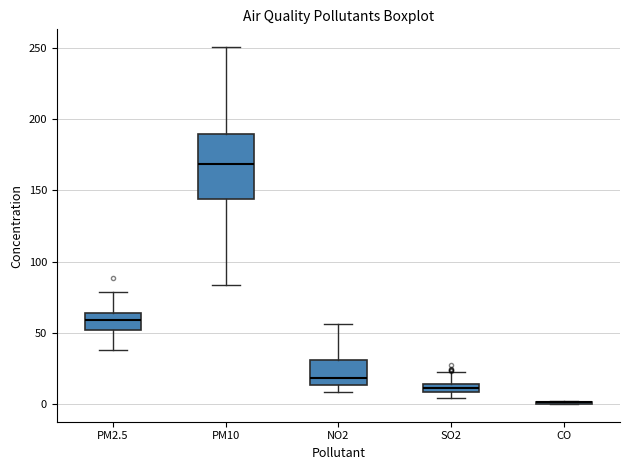

Which box is the tallest, from its lower edge to its upper edge?

PM10